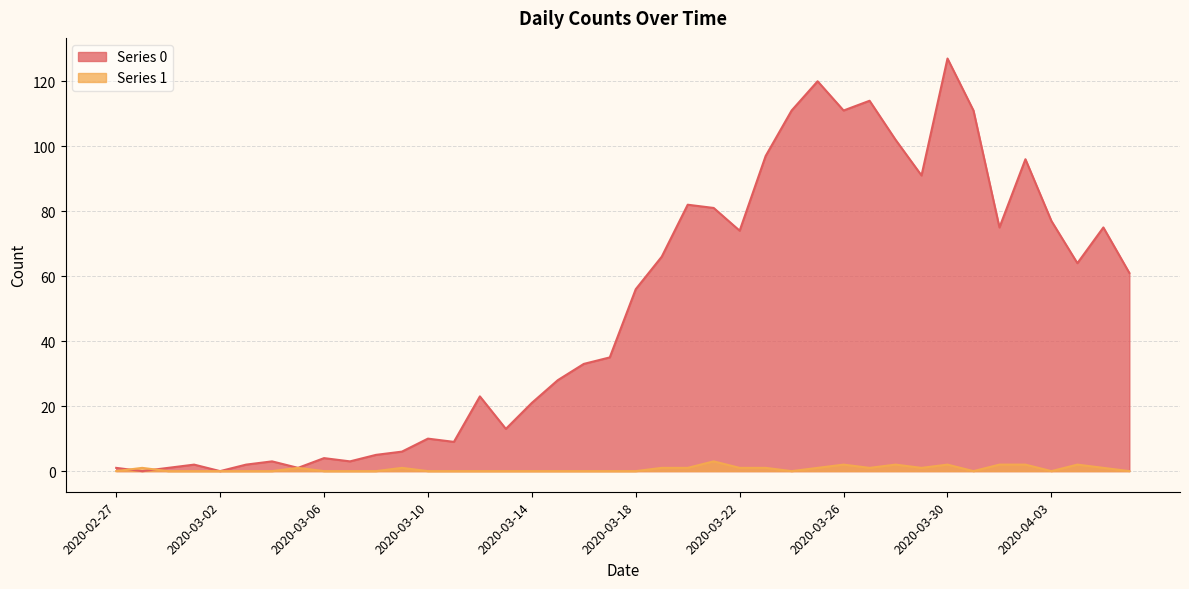

Which series has the largest range (max minus min)?

Series 0